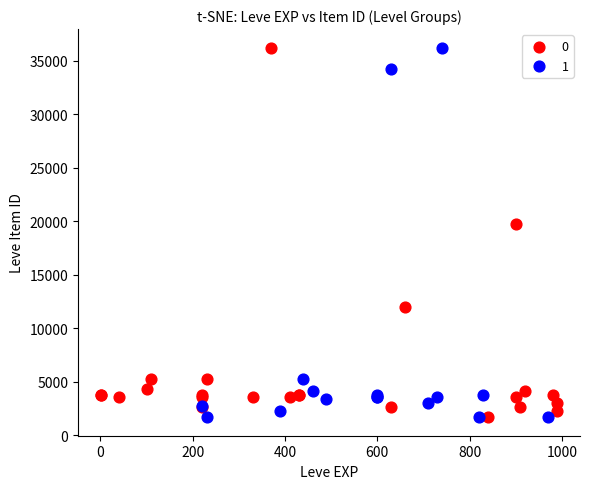

What are all the series names shown in the legend?

0, 1